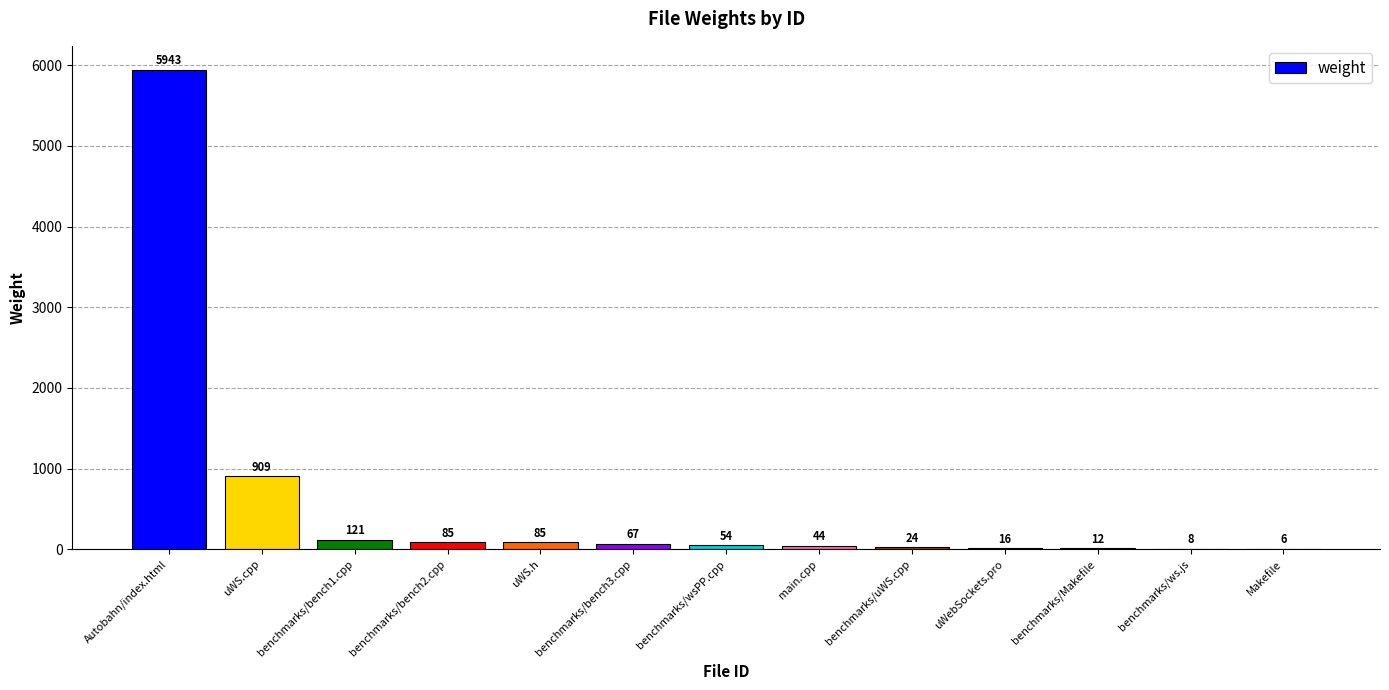

Approximately how many times larger is the value at benchmarks/wsPP.cpp compared to main.cpp?

1.2